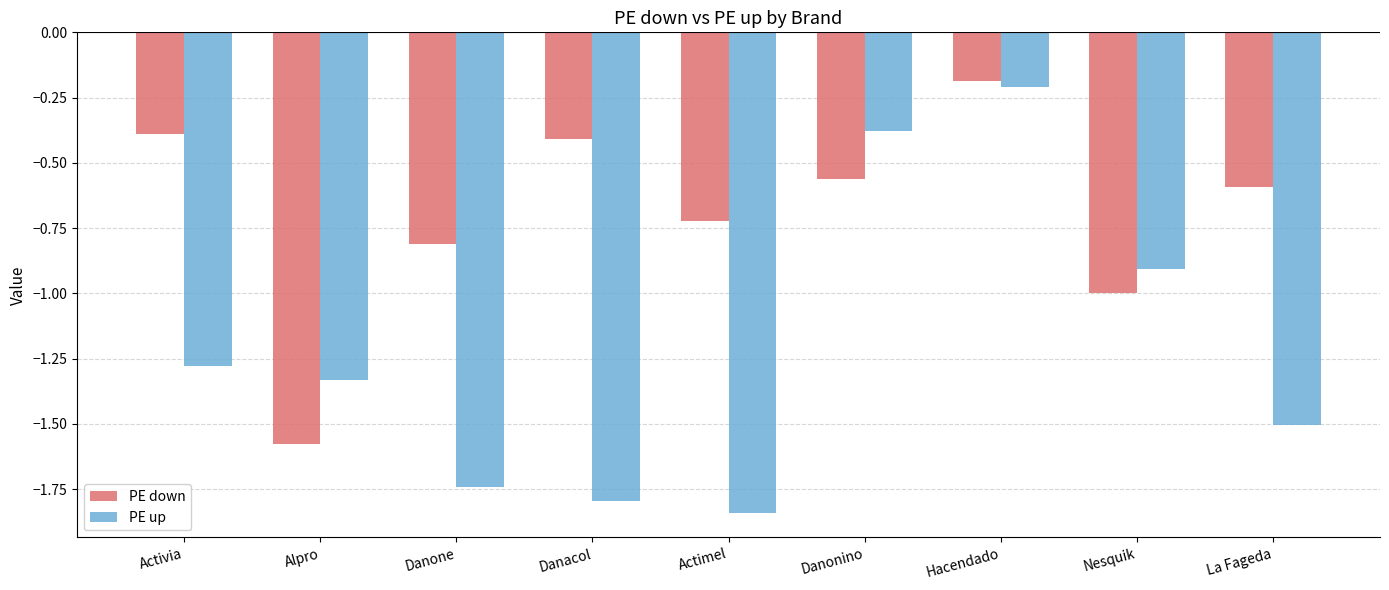

What are all the series names shown in the legend?

PE down, PE up